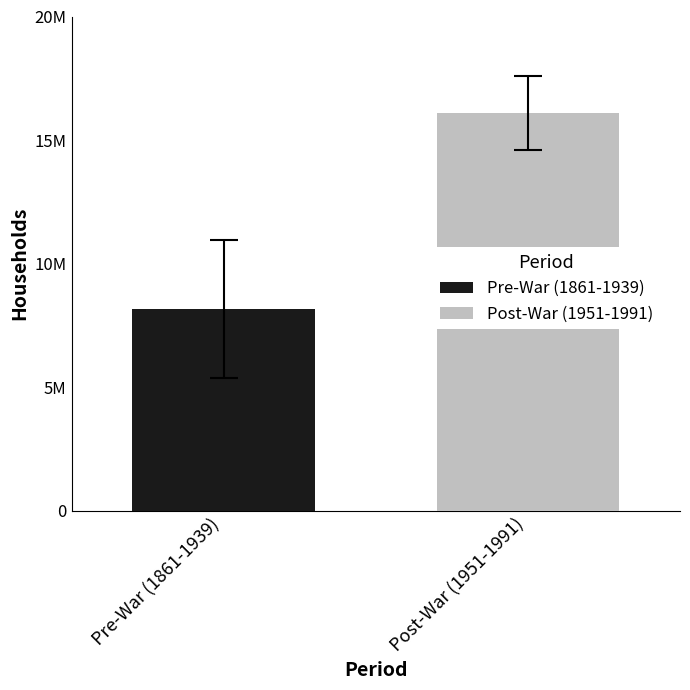

Does the chart contain any negative values?

No